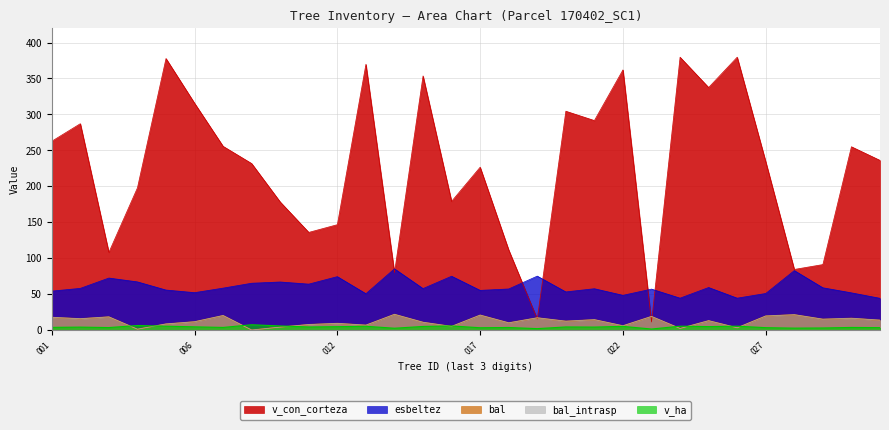

At which label is v_con_corteza closest to 195?

170402004